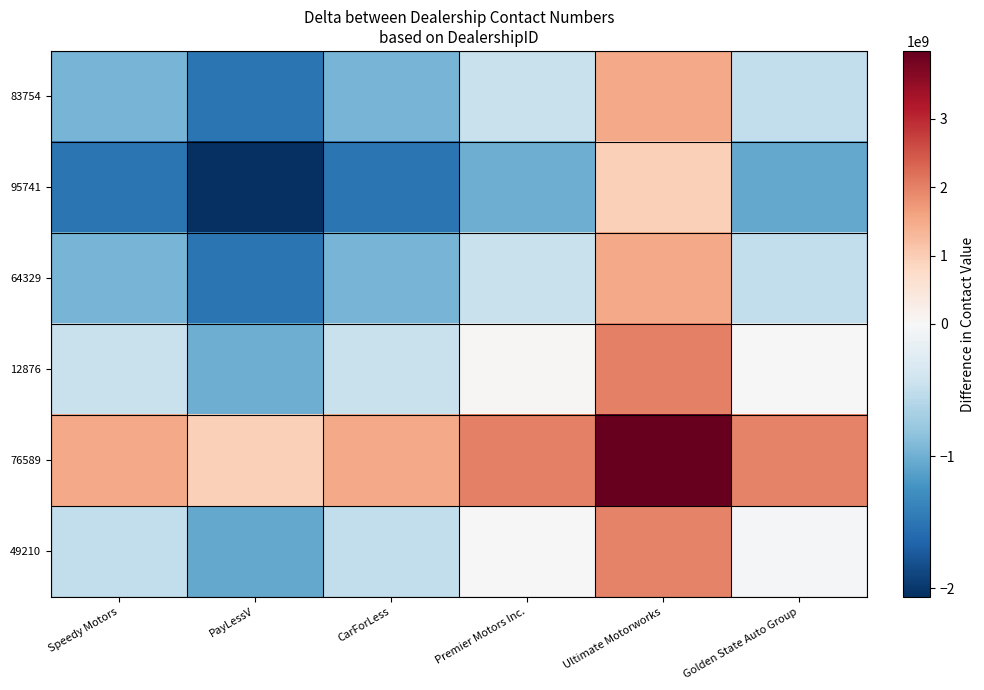

List the series in order of their peak value, lowest first.

95741, 64329, 83754, 49210, 12876, 76589